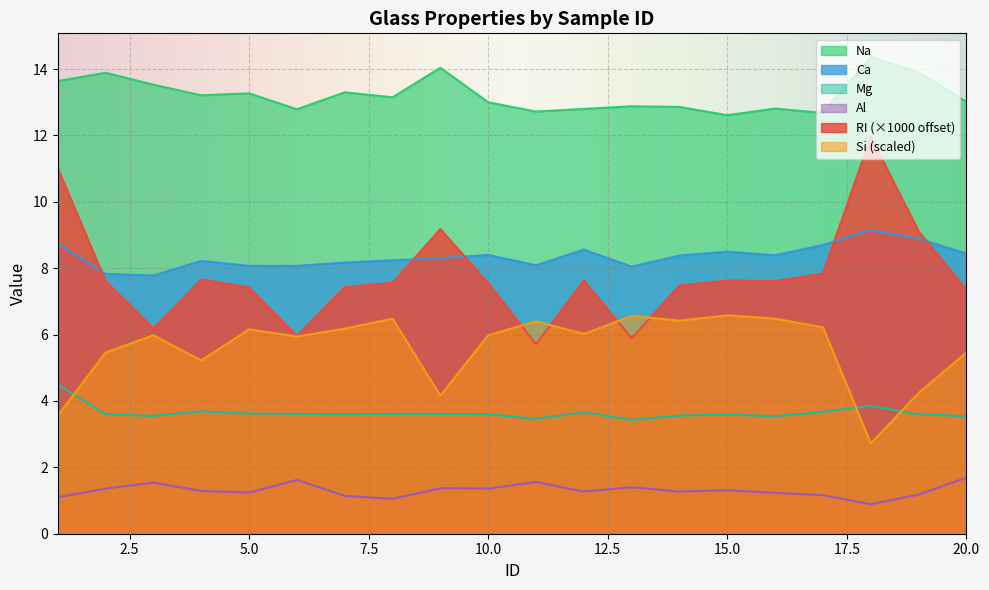

Where is Ca nearest to the value 8?

13